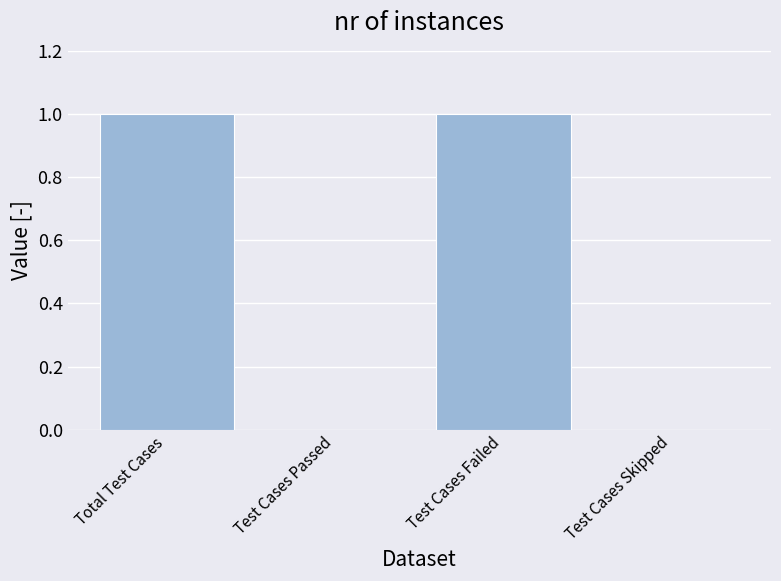

Reading left to right, list all the values displayed in this chart.

Total Test Cases=1	Test Cases Passed=0	Test Cases Failed=1	Test Cases Skipped=0